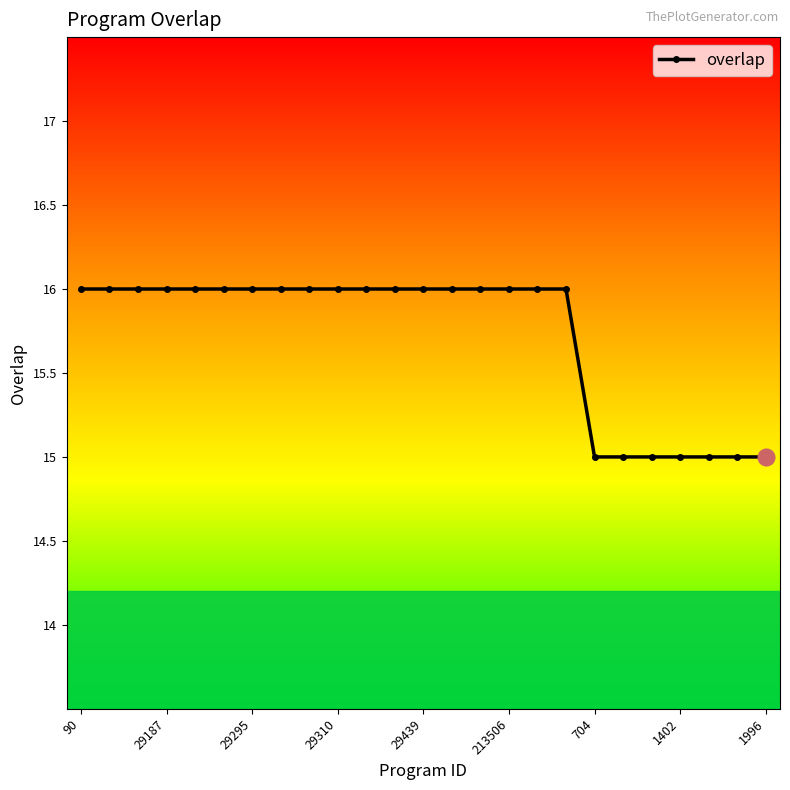

How many categories are shown in the chart?

25